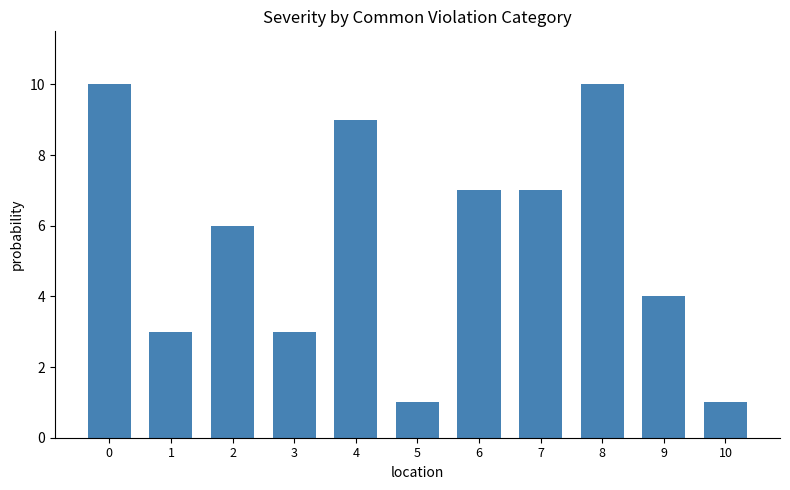

What is the difference between the second highest and second lowest values?

9